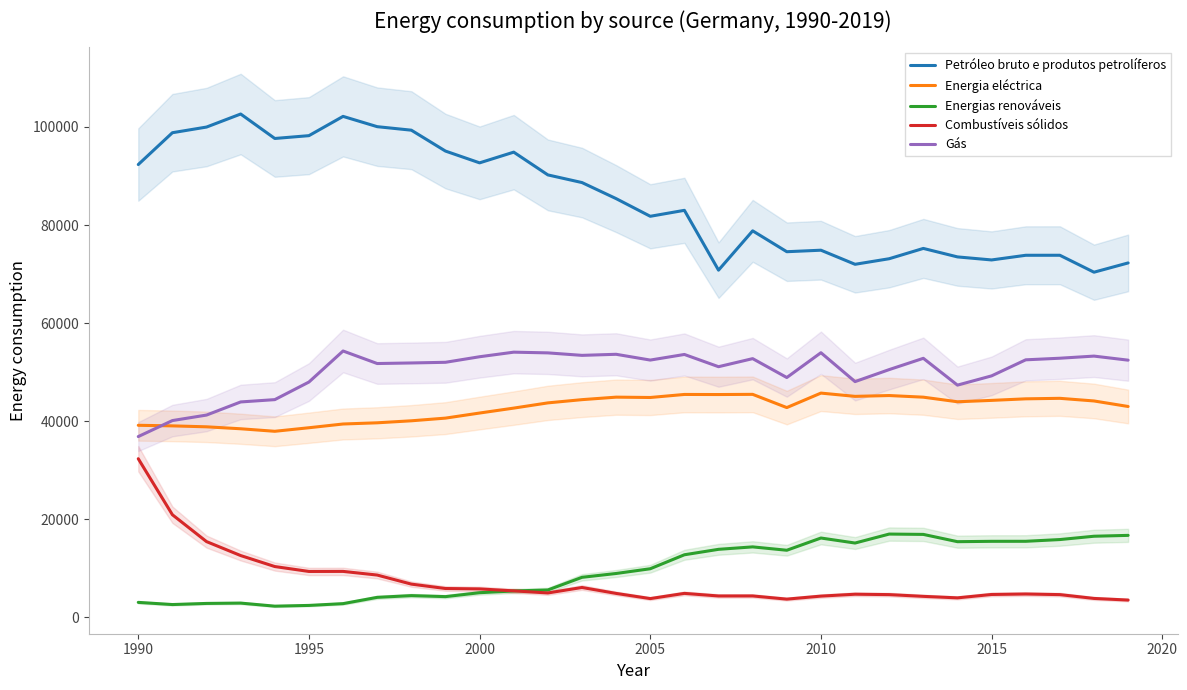

Is the value of Energias renováveis at 2010 greater than the value of Gás at 2015?

No